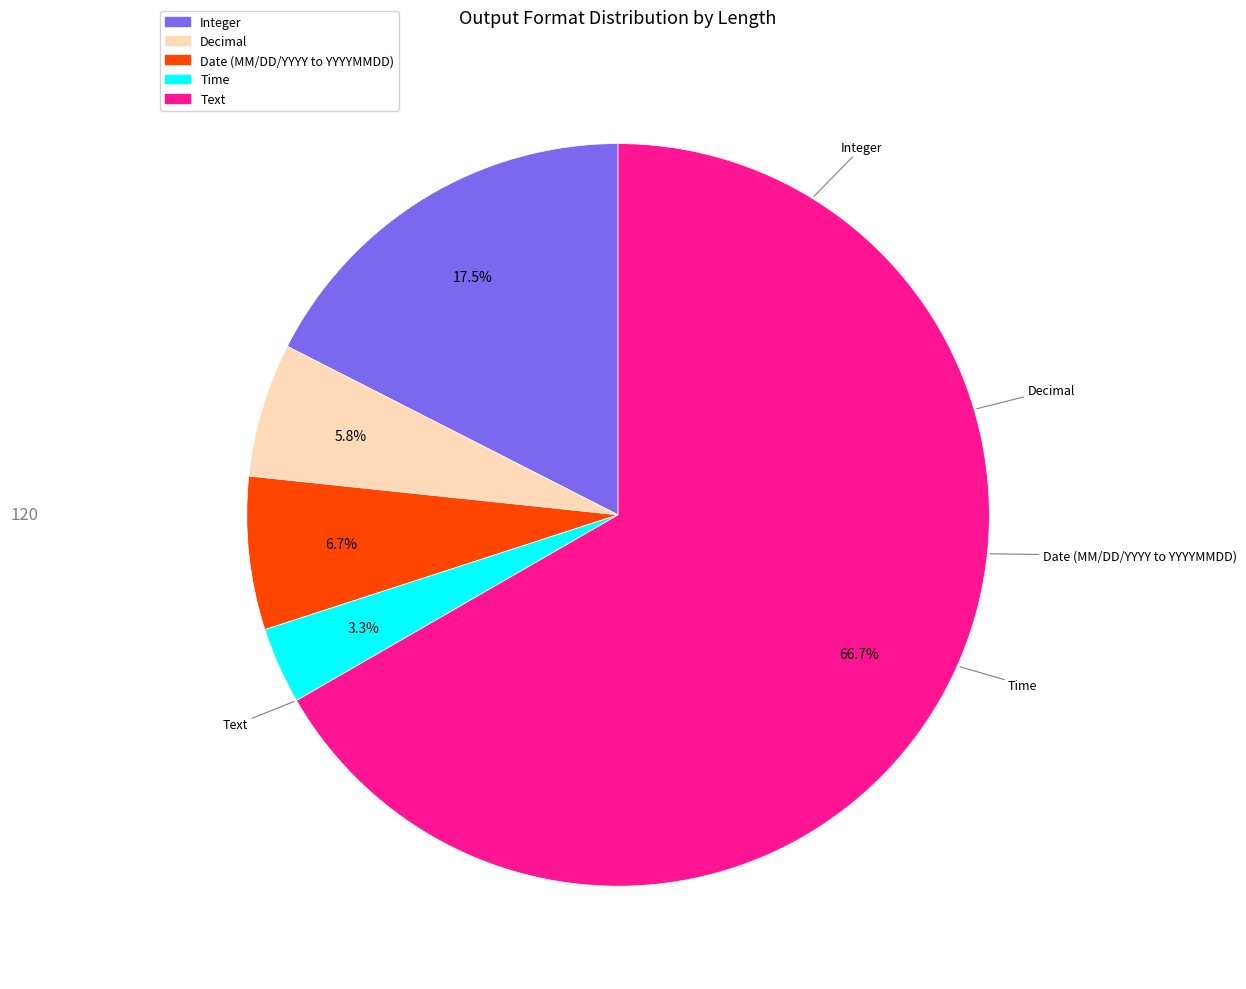

Is there any slice that represents more than half of the pie?

Yes